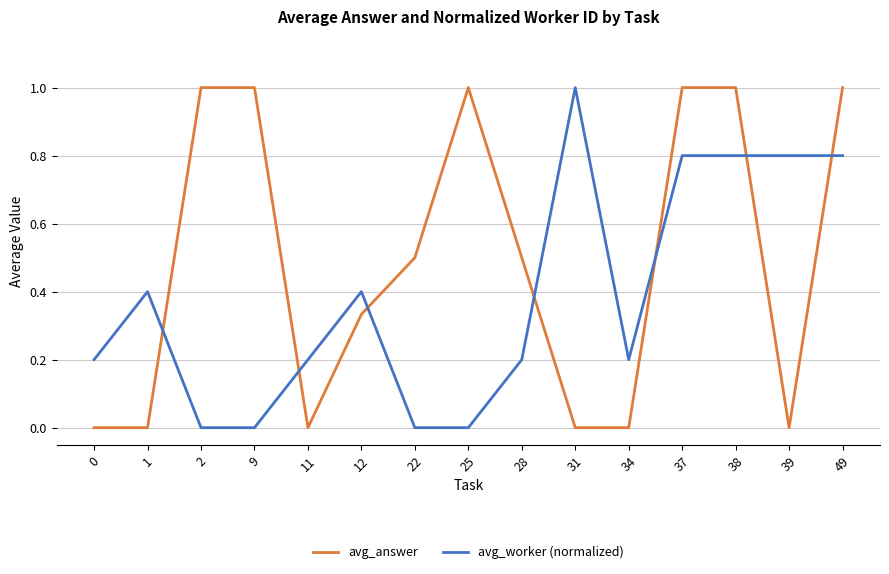

What is the difference between the highest and lowest values at 1?

0.4